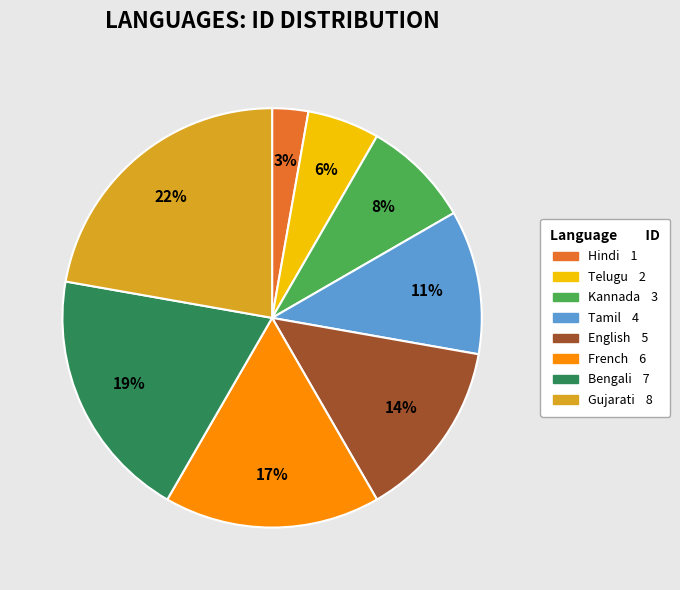

Count the number of slices in the pie.

8